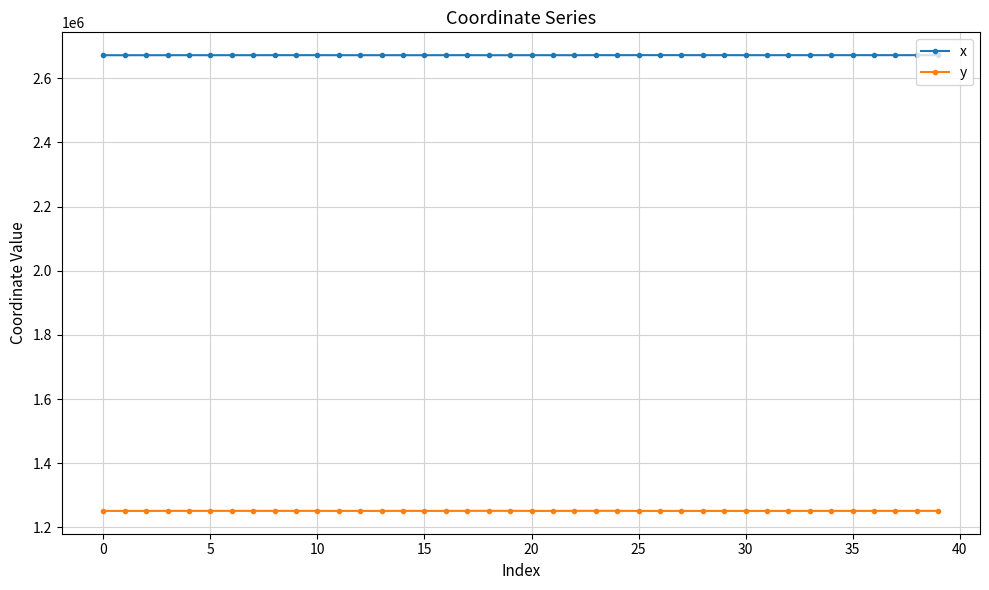

What is the difference between the second highest and minimum values in the y series?

311.4